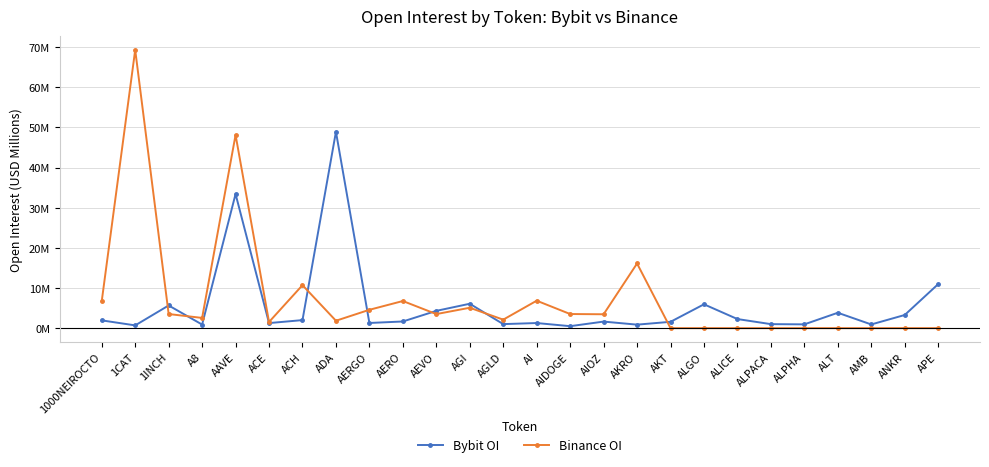

Rank the series by their average value, from lowest to highest.

Bybit OI, Binance OI